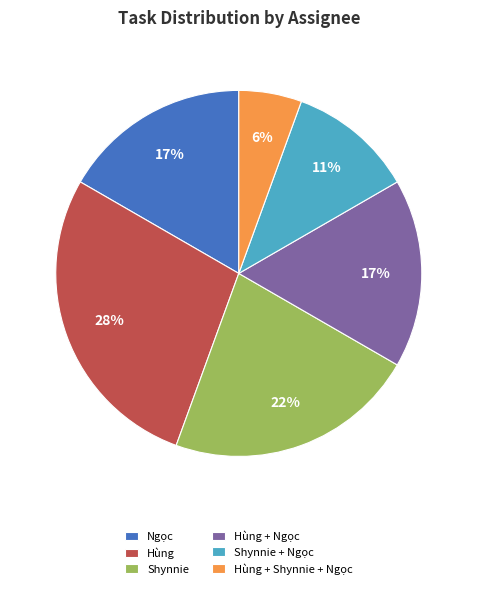

To the nearest percent, what percentage of the pie is Shynnie + Ngọc?

11%